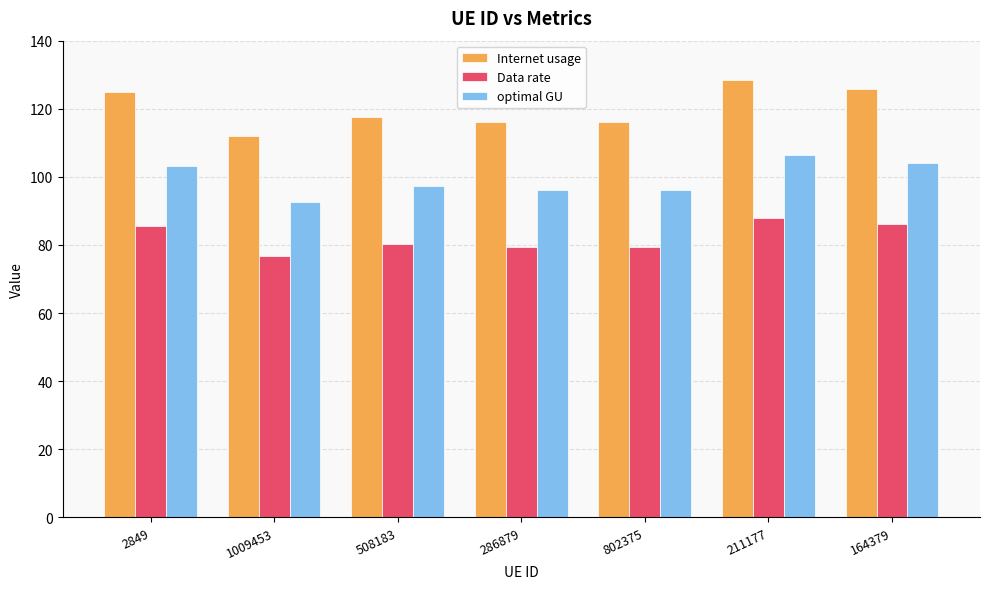

Rank the series by their maximum value, from highest to lowest.

Internet usage, optimal GU, Data rate